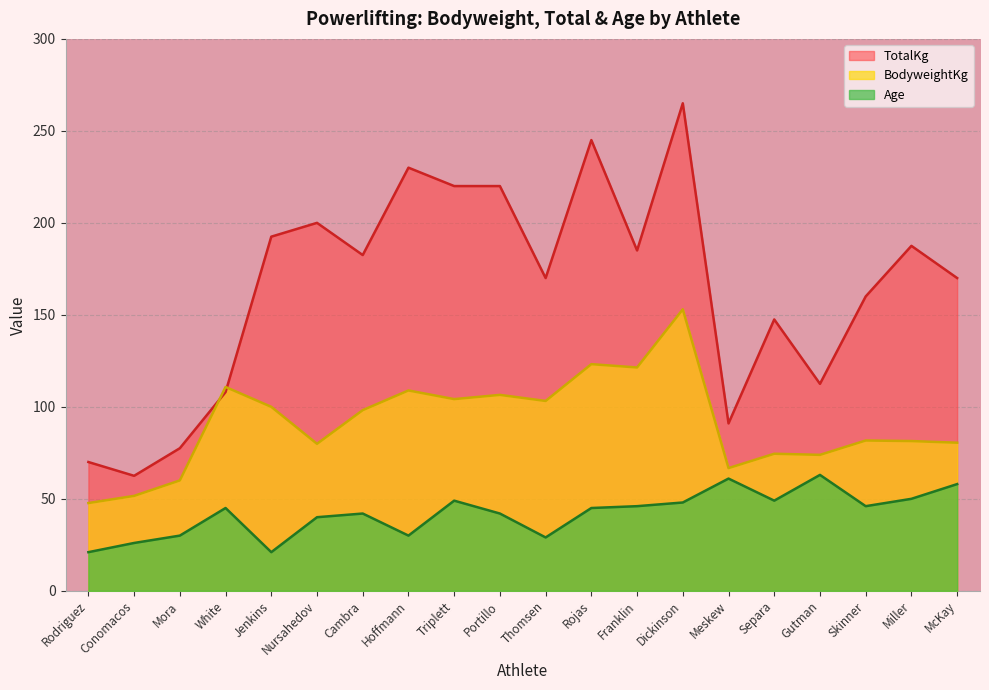

At which category does Age reach its first local valley?

Jenkins